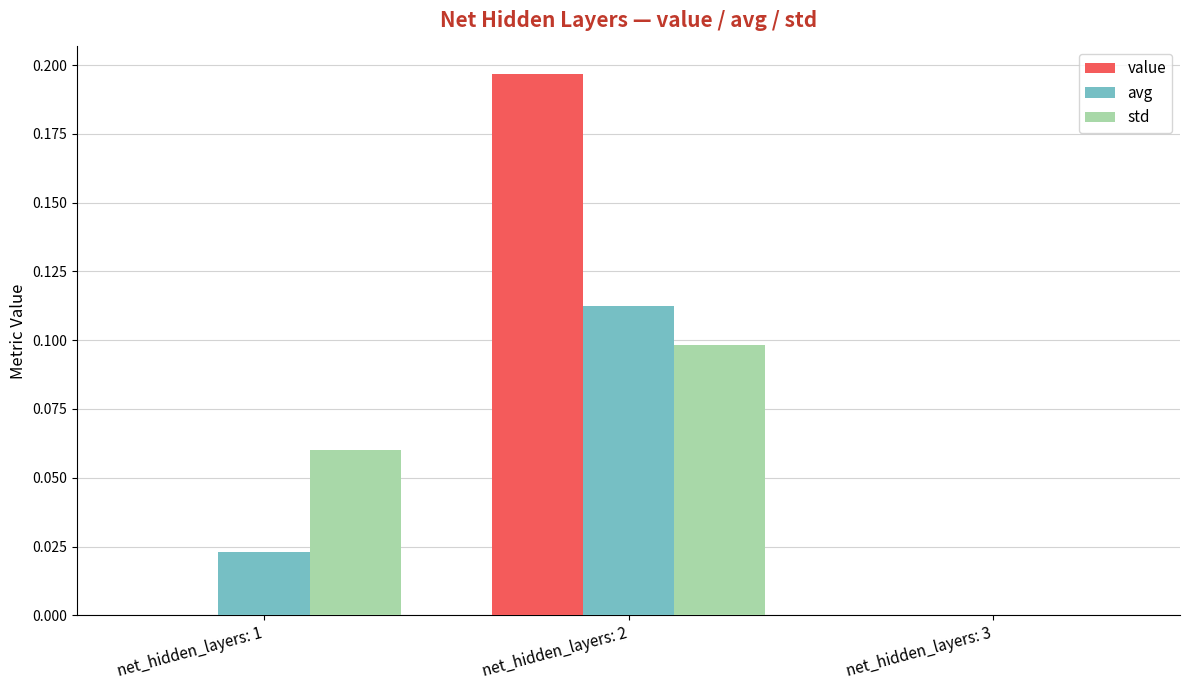

Where is avg nearest to the value 0?

net_hidden_layers: 3